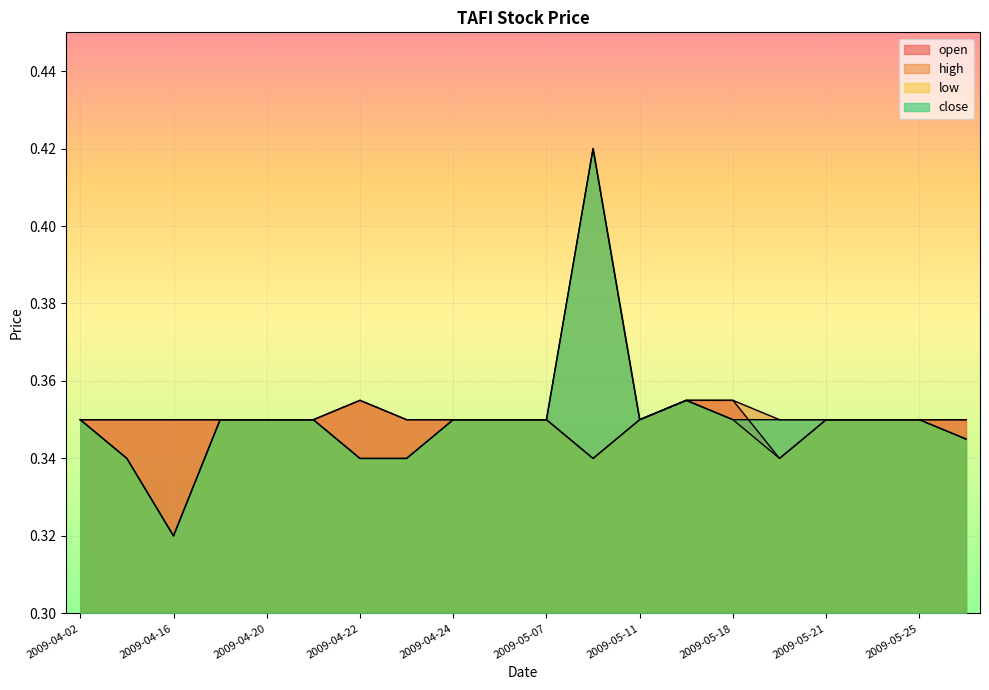

What is the label of the 11th point from the left?

2009-05-07